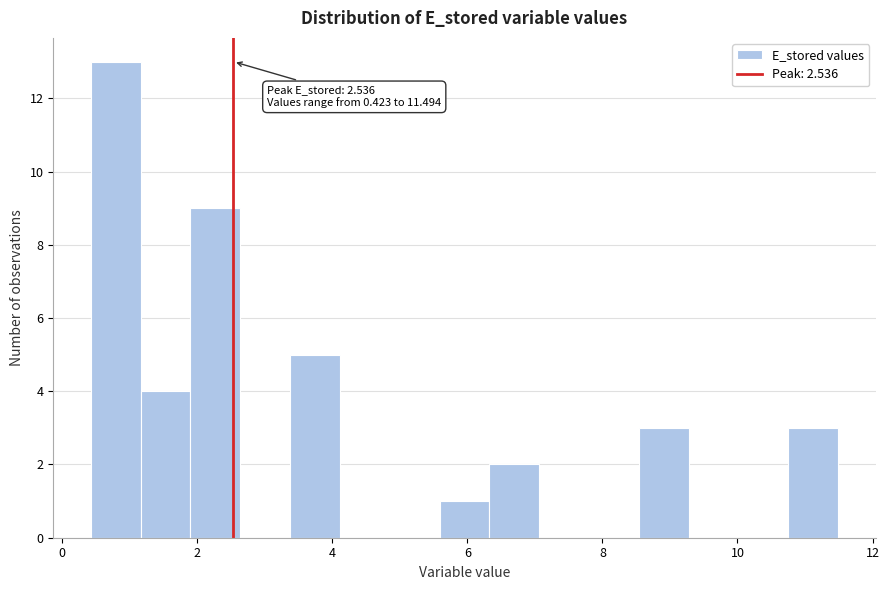

Read against the x-axis, roughly where is the centre of the tallest bar?

0.8